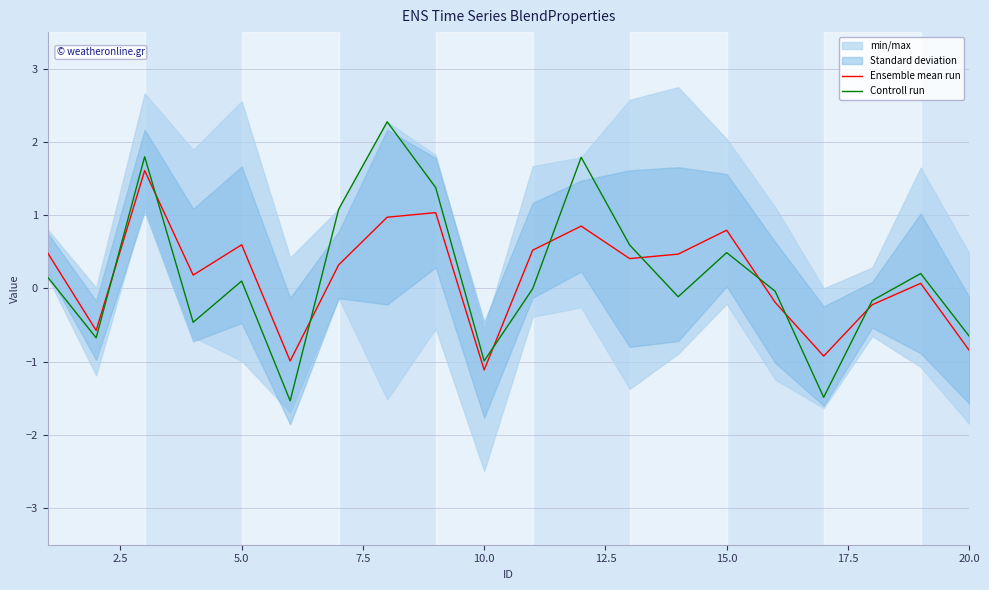

How many positive values does the Ensemble mean run series have?

13